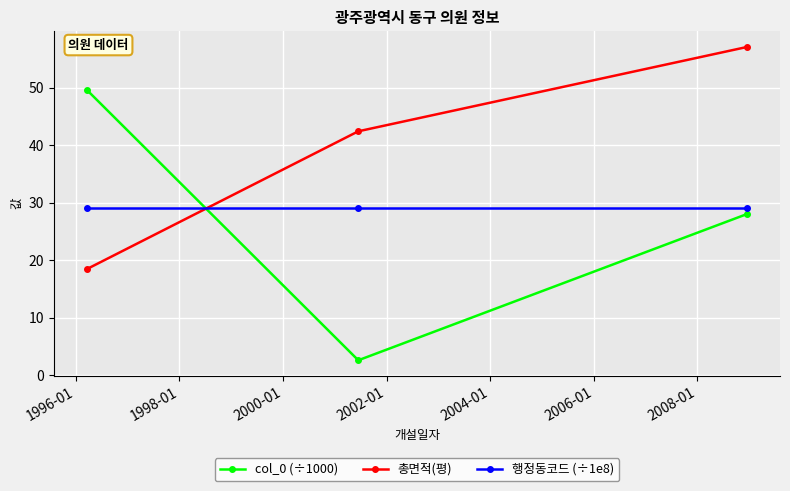

What are all the series names shown in the legend?

col_0 (÷1000), 총면적(평), 행정동코드 (÷1e8)